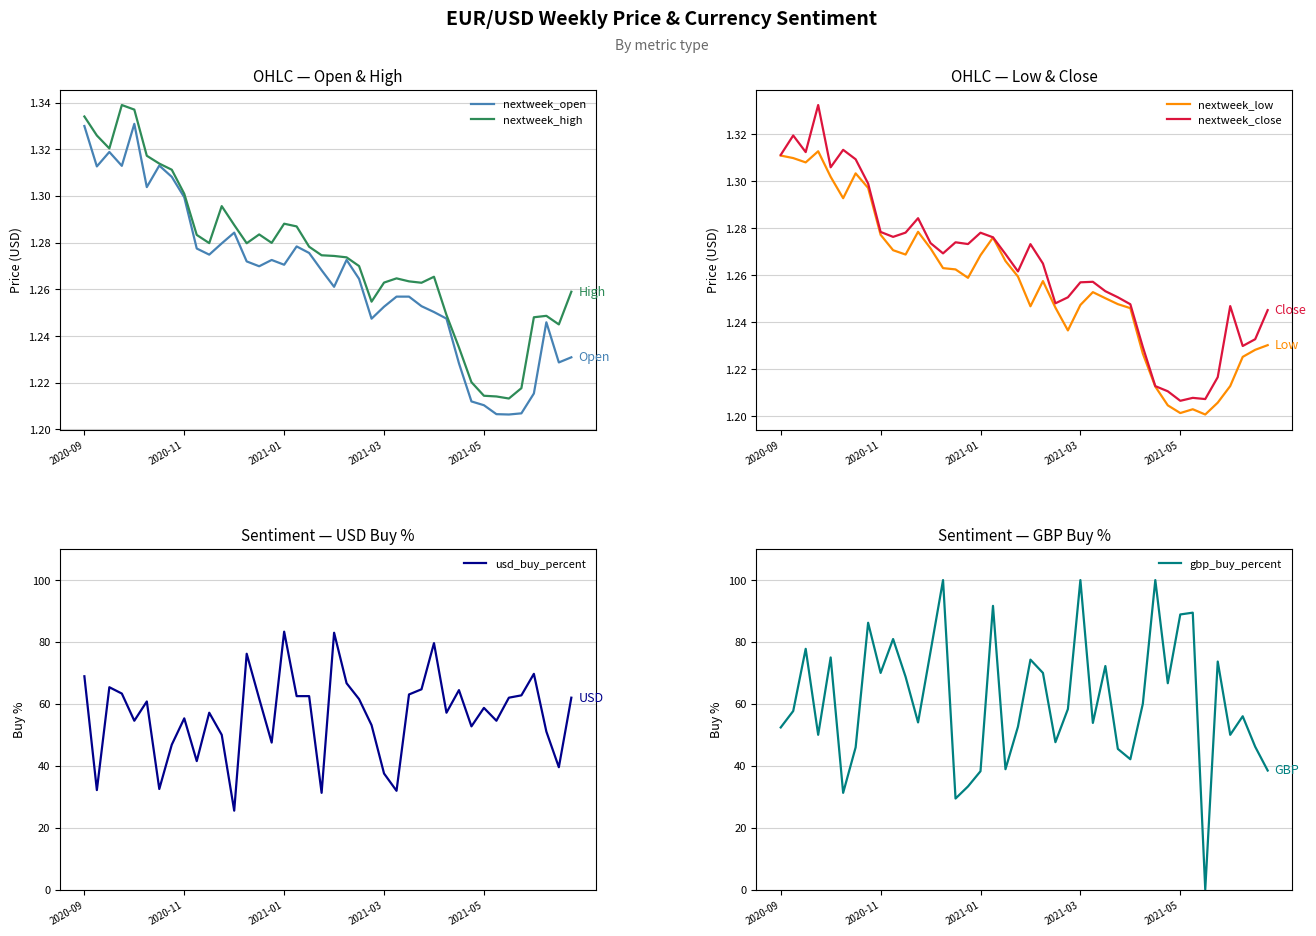

What is the minimum value for usd_buy_percent?

25.5